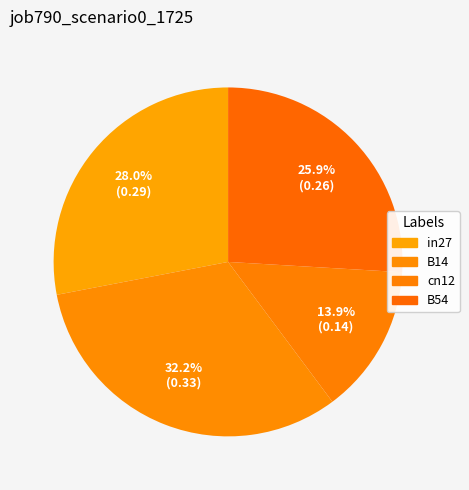

What is the largest slice in the pie chart?

B14